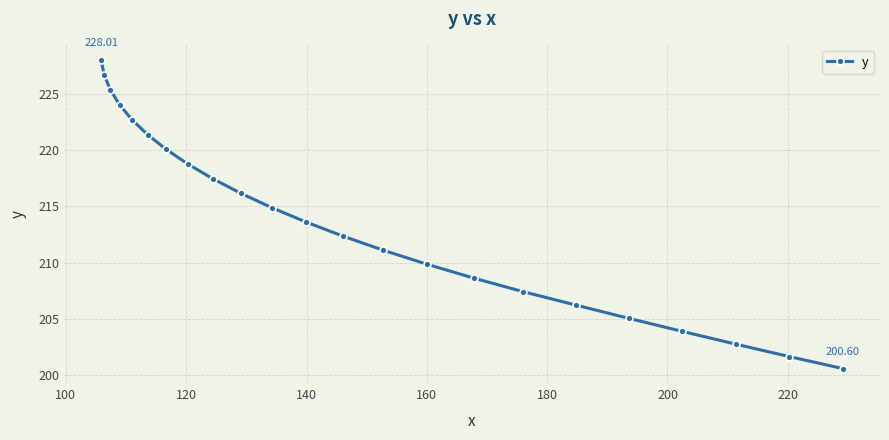

How many data points are less than 213?

11